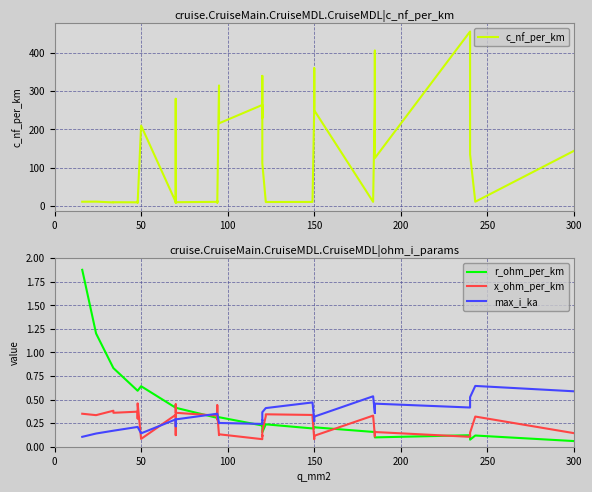

What is the sum of all c_nf_per_km values?

5087.9